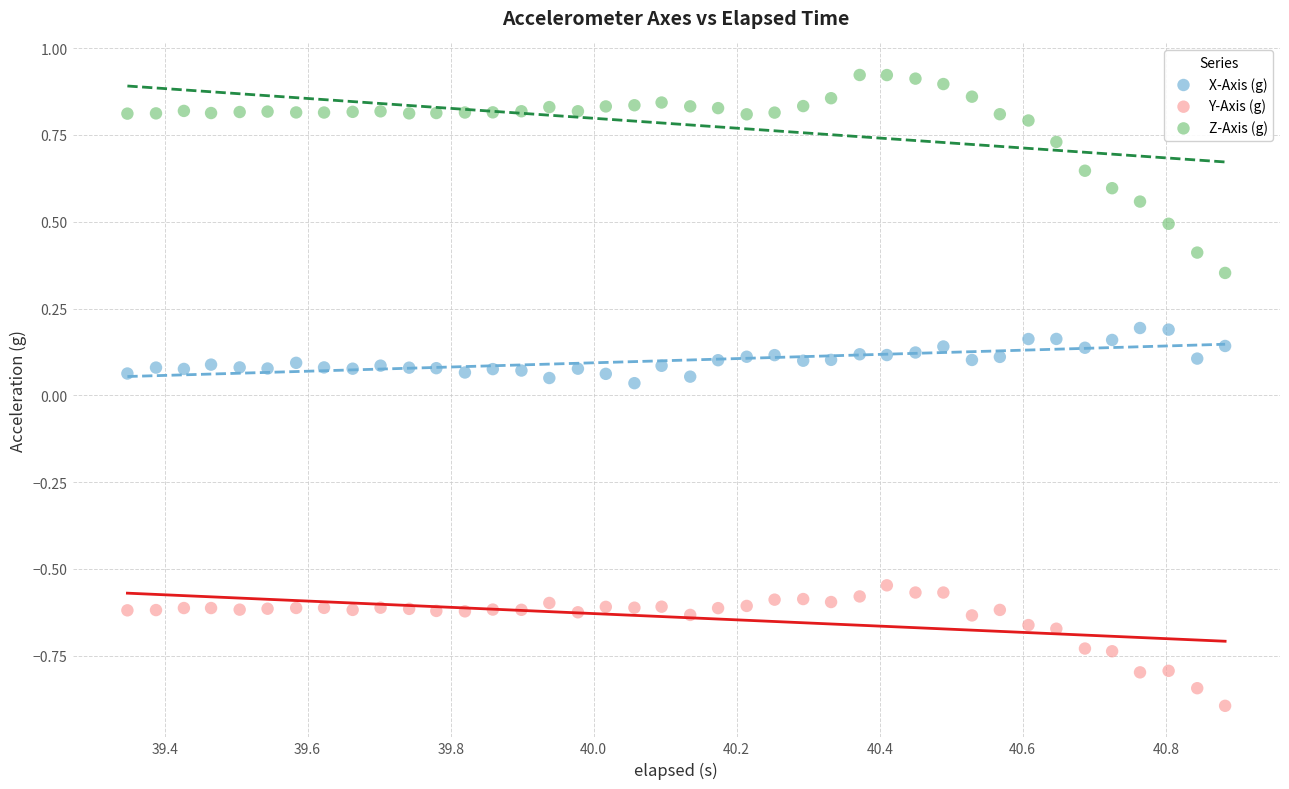

Across all data points, what is the range of X values (max minus min)?

1.5